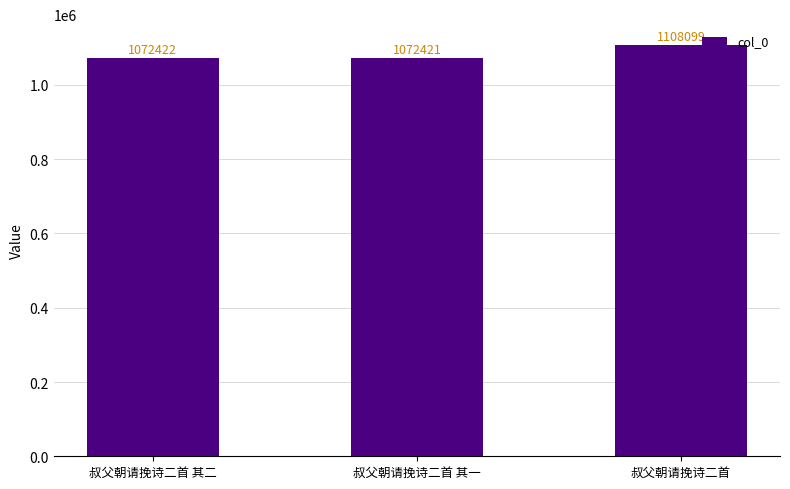

What position from the right is 叔父朝请挽诗二首?

1